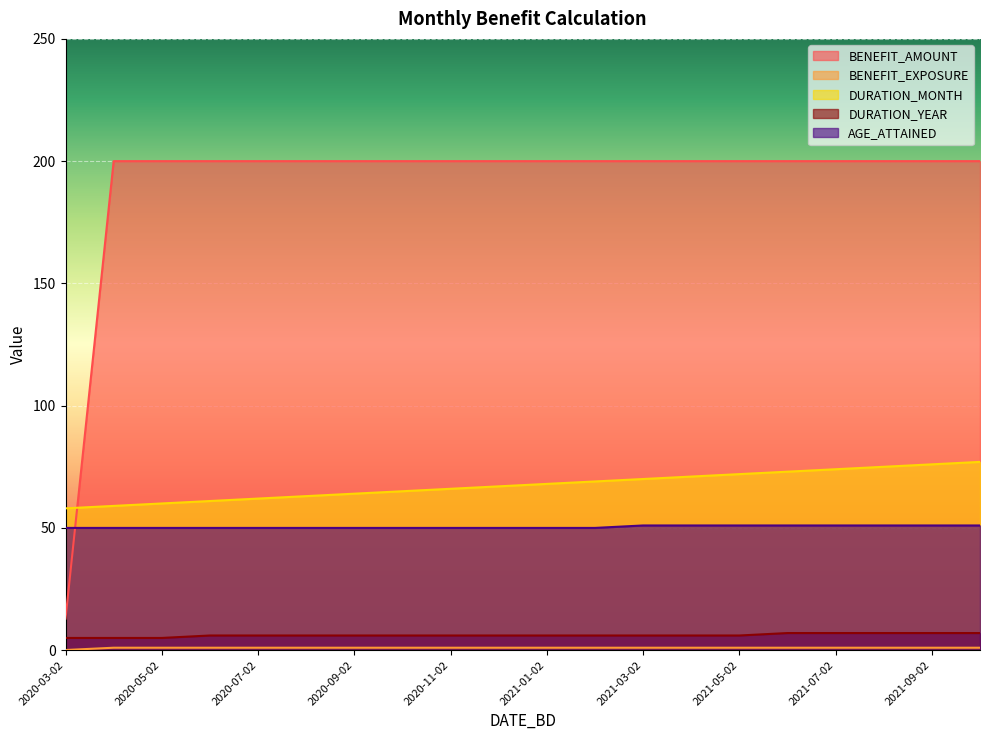

True or false: DURATION_YEAR and BENEFIT_AMOUNT cross at least once.

False